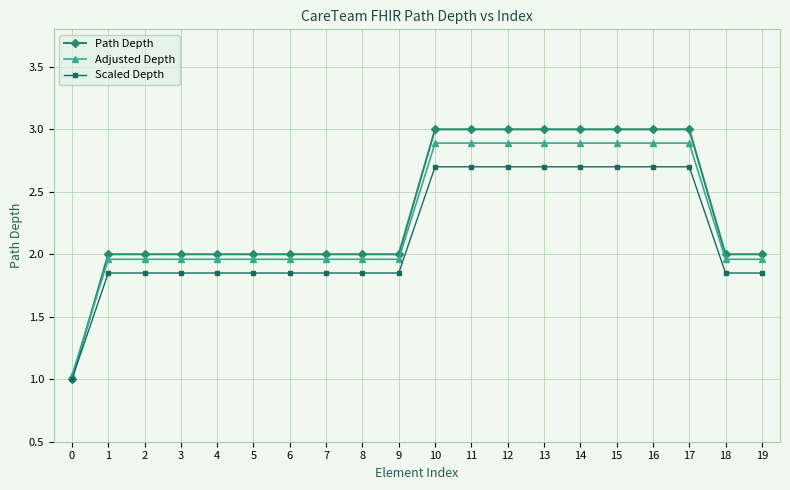

What is the greatest value displayed?

3.0